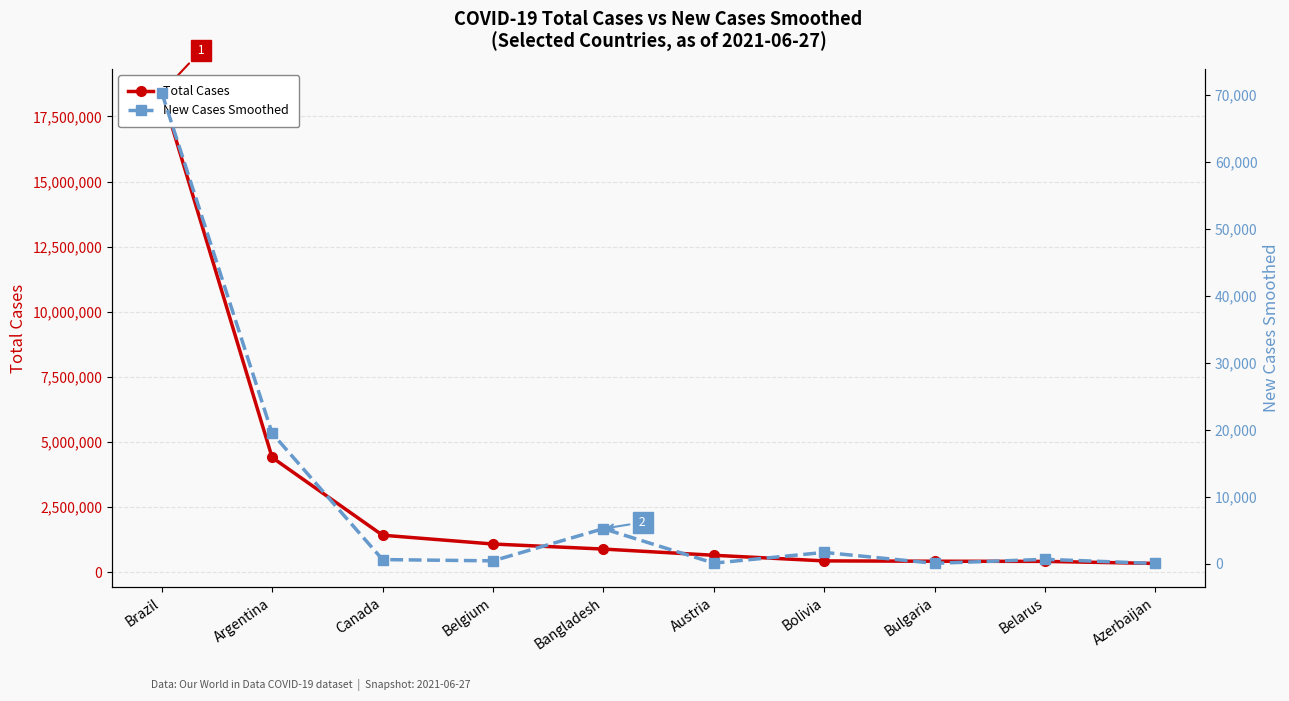

List the series in order of their peak value, highest first.

Total Cases, New Cases Smoothed